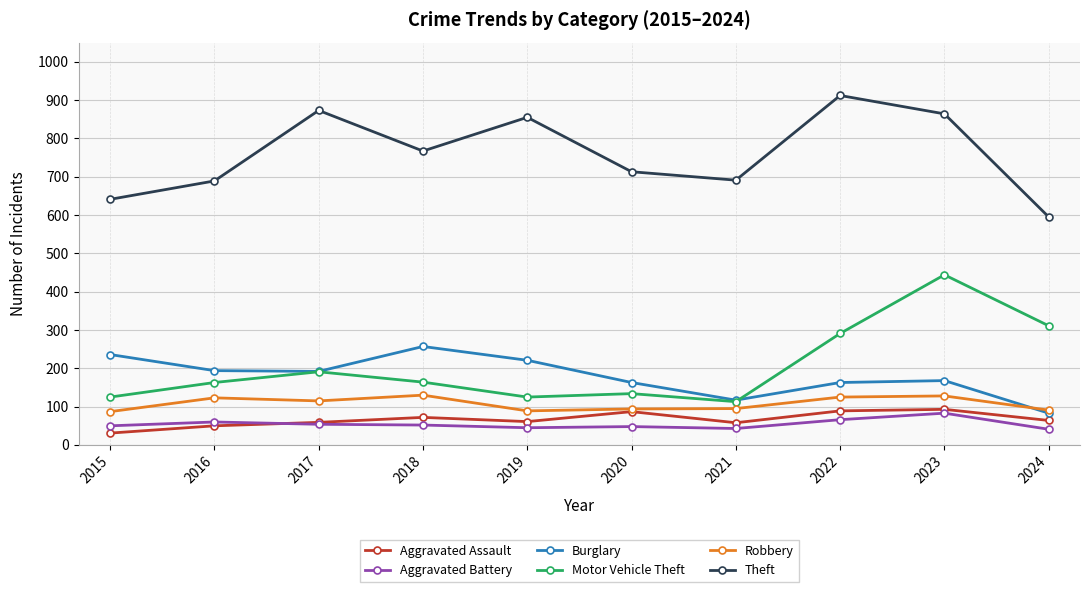

At which category does Aggravated Assault reach its first local valley?

2019